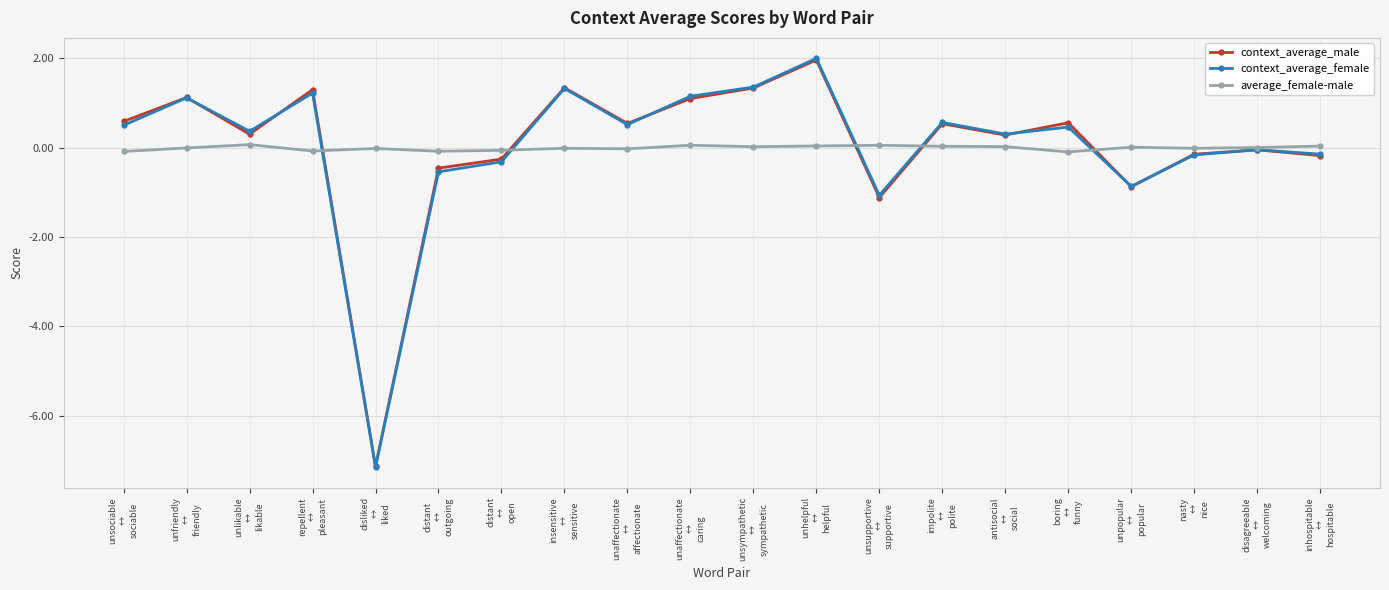

At which category does context_average_female reach its first local peak?

unfriendly
↔
friendly